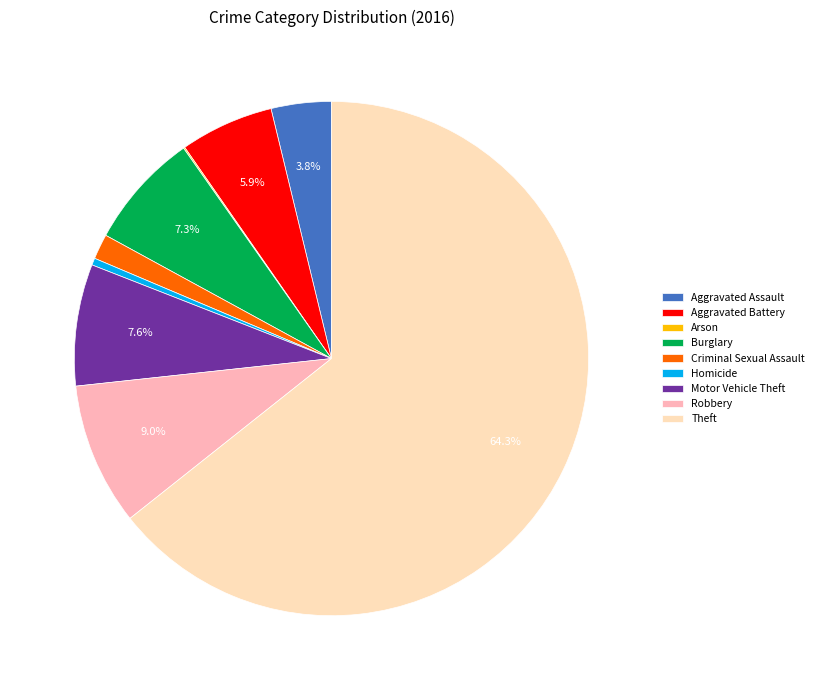

Approximately how many times larger is the value at Criminal Sexual Assault compared to Homicide?

3.6